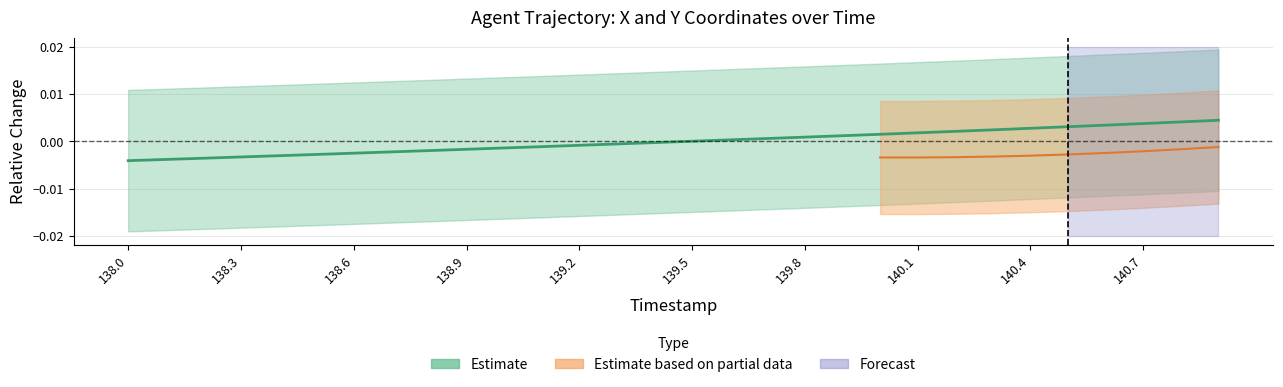

Where is the data nearest to the value 0?

139.5